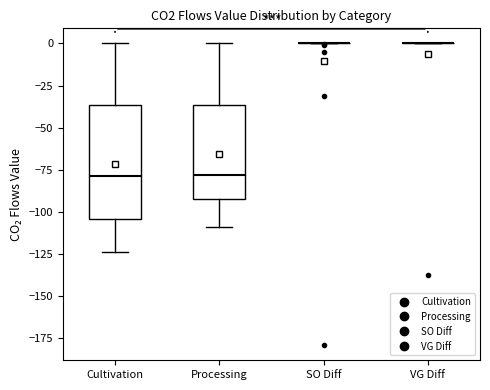

Reading left to right, transcribe this box plot: for each box, give where its median line is, the range the box spans, and where its two whiskers end, as read against the y-axis. The values are not printed on the chart, so give them approximately, as read against the axis.

Cultivation: median -80, box -105 to -35, whiskers -125 to 0
Processing: median -80, box -90 to -35, whiskers -110 to 0
SO Diff: box collapsed to a line at 0, whiskers 0 to 0
VG Diff: box collapsed to a line at 0, whiskers 0 to 0